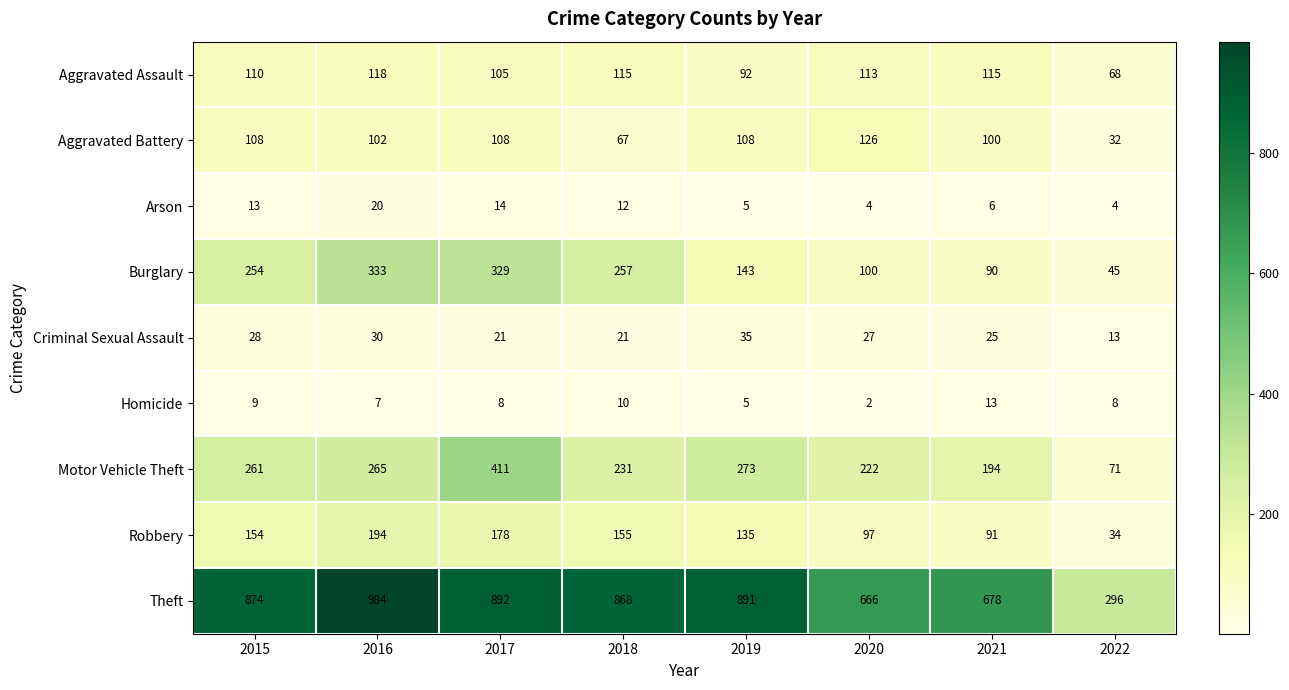

What is the total value across all series at 2020?

1357